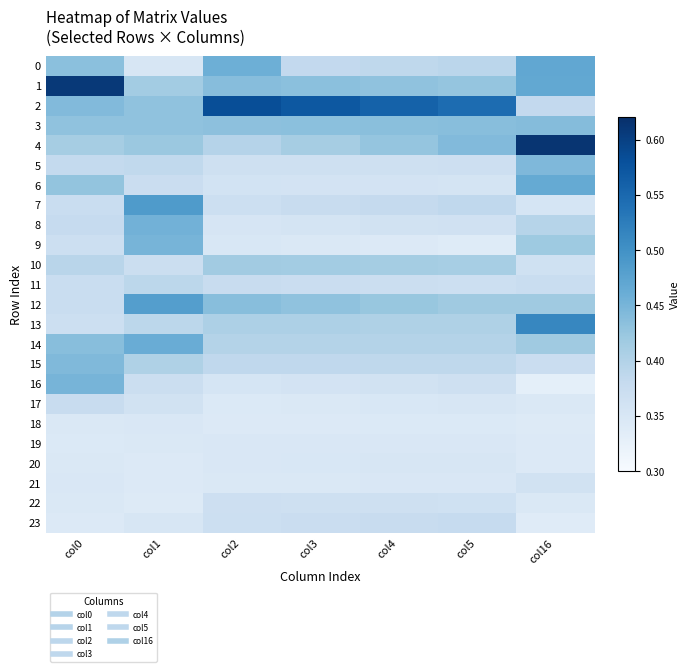

Which series changed the most between col1 and col4?

2